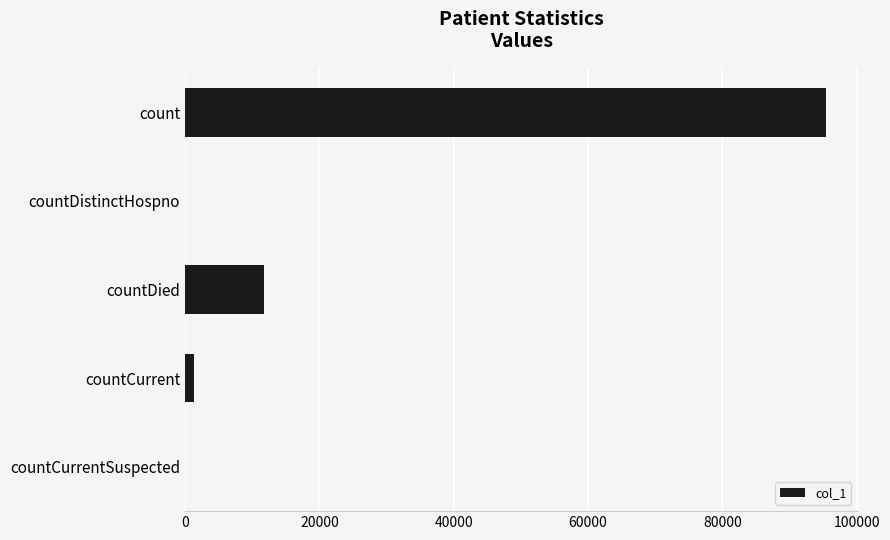

Is it true that the value at countDied is 11835?

True